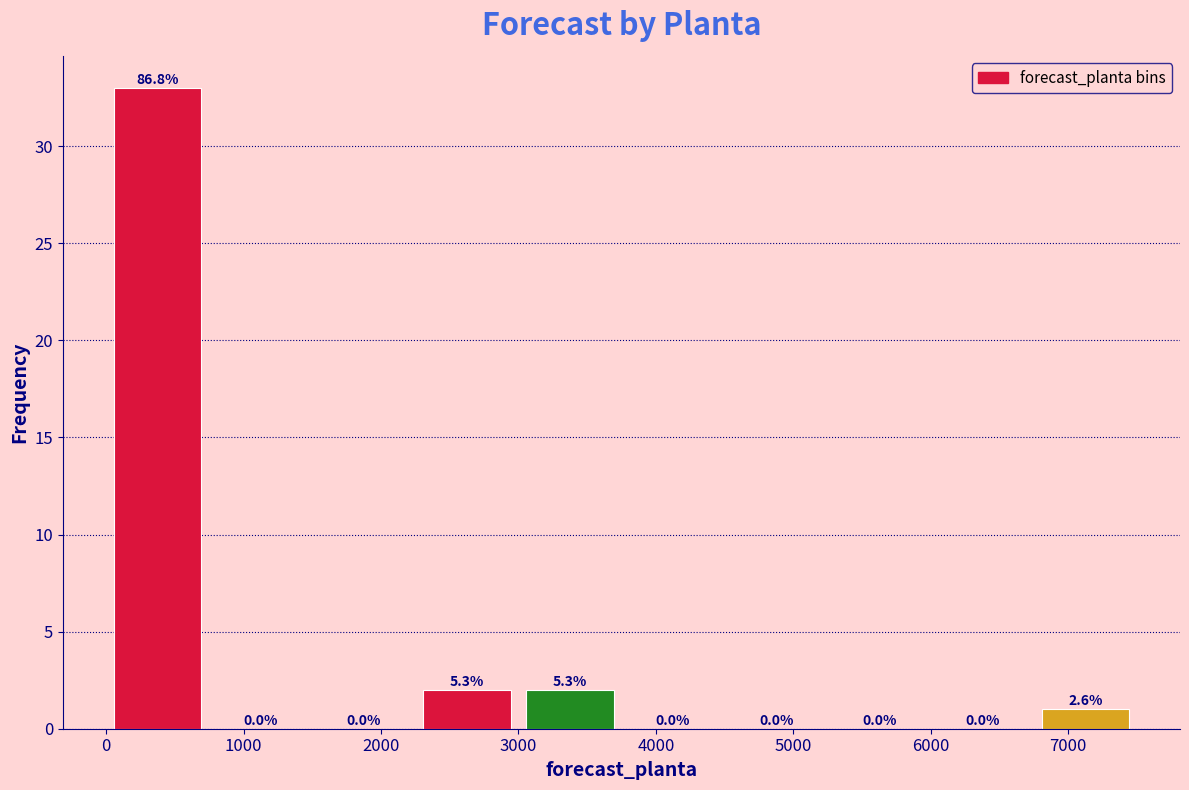

Over which range of the x-axis is the bar tallest?

0 to 750